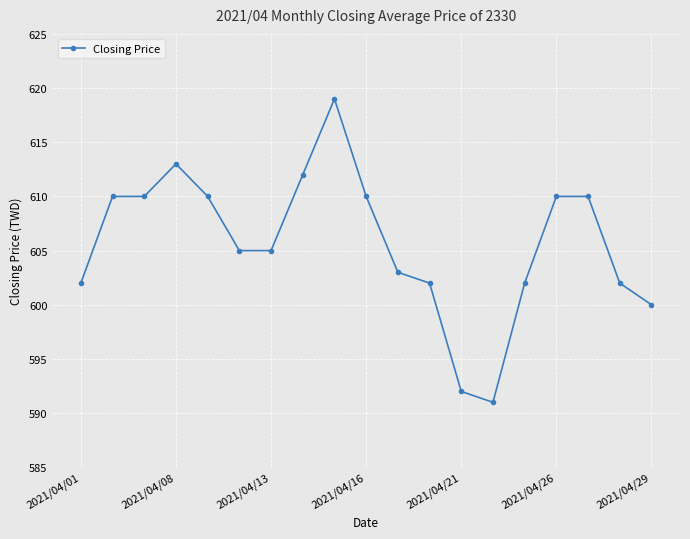

What is the maximum value shown in the chart?

619